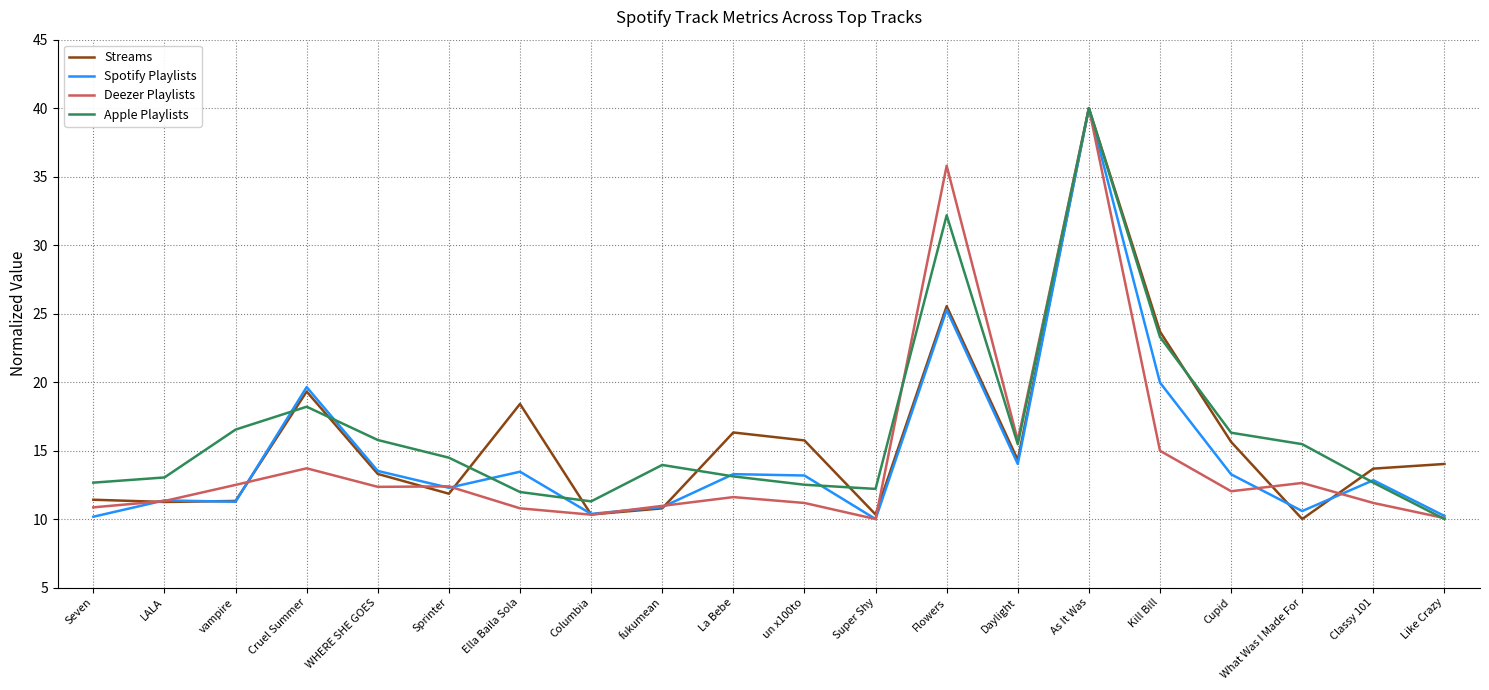

How many series are shown in this chart?

4